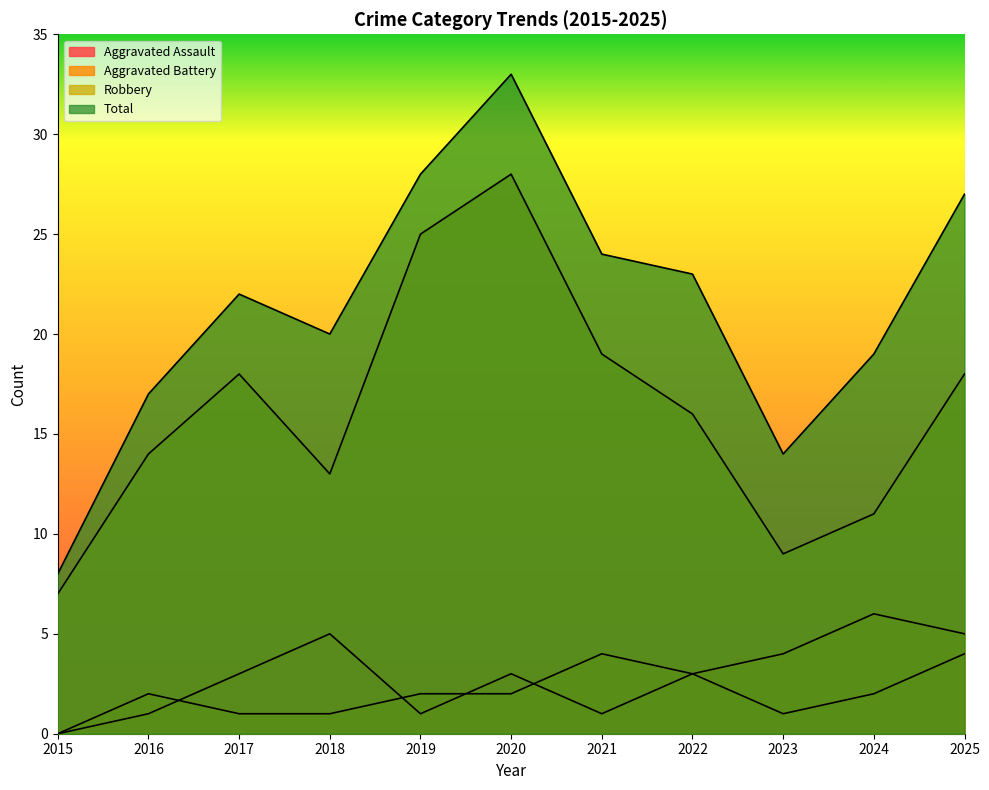

What is the difference between the Robbery values at 2019 and 2022?

9